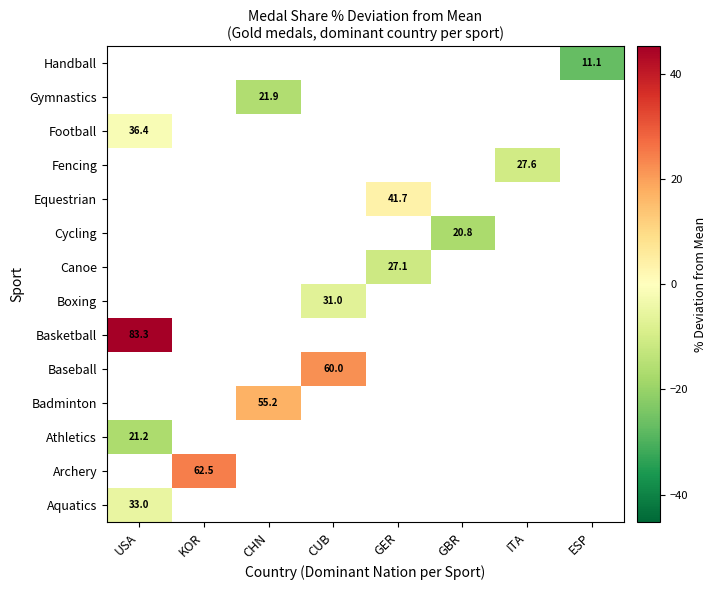

How many series are shown in this chart?

14